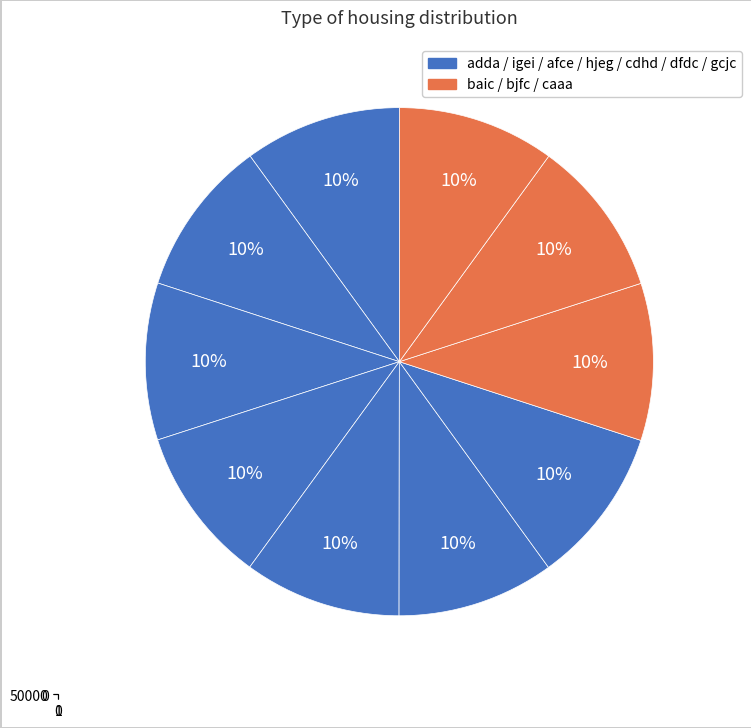

Count the number of slices in the pie.

10